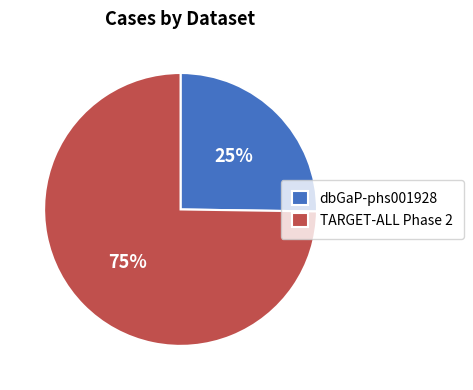

To the nearest percent, what percentage of the pie is dbGaP-phs001928?

25%